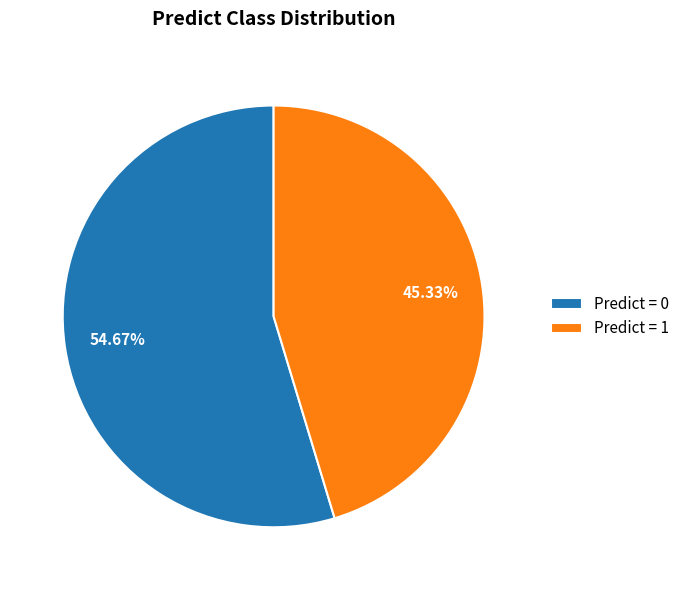

Is there any slice that represents more than half of the pie?

Yes